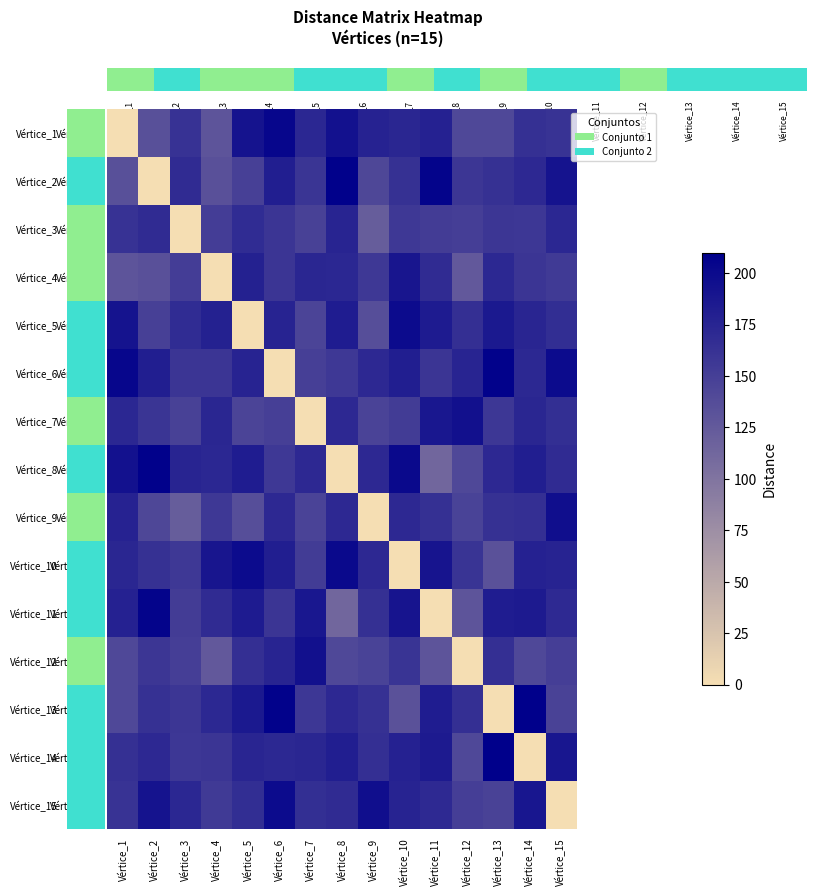

At which category is the sum across all series the highest?

Vértice_6